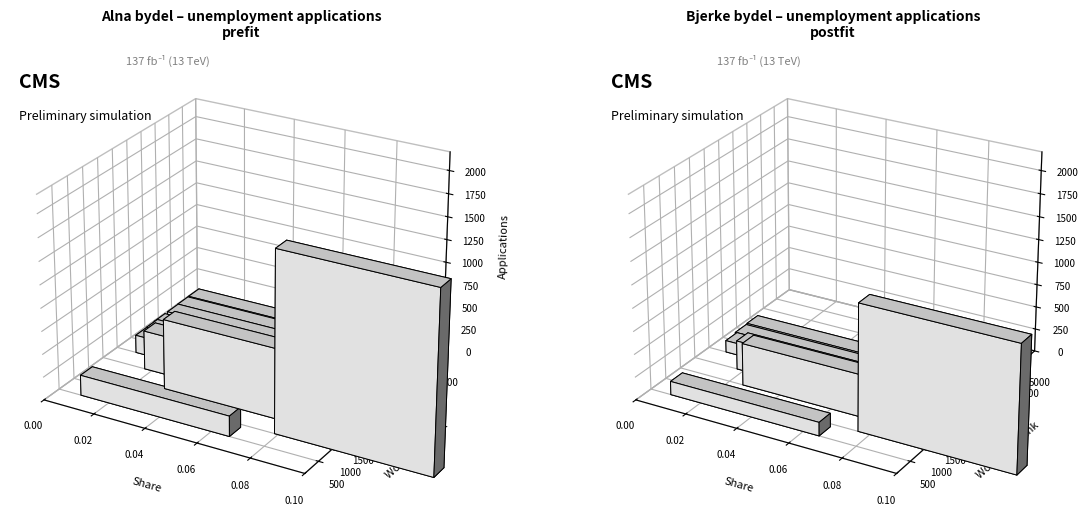

What is the value of the Alna bar at the 8th from the left?

99